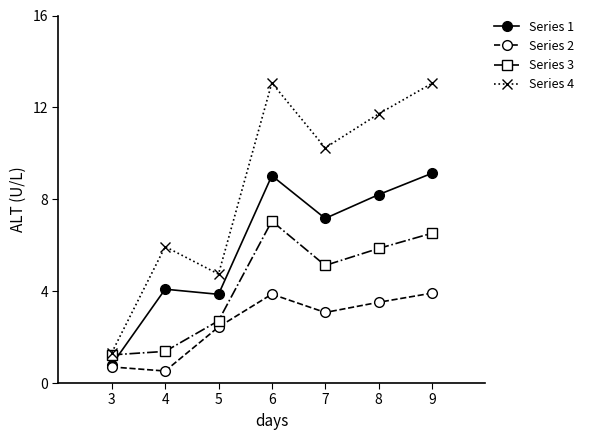

Does the chart display data point markers on the line(s)?

Yes